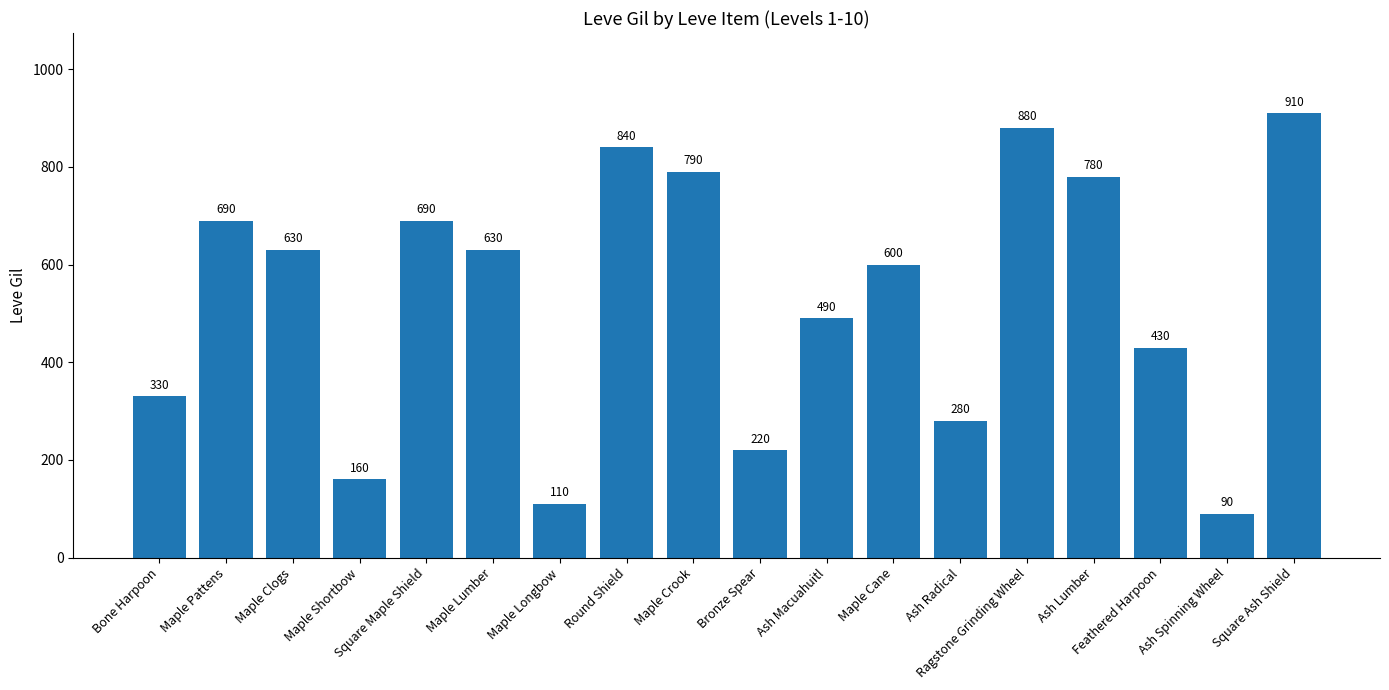

Reading left to right, transcribe all the data shown in this chart.

330	690	630	160	690	630	110	840	790	220	490	600	280	880	780	430	90	910